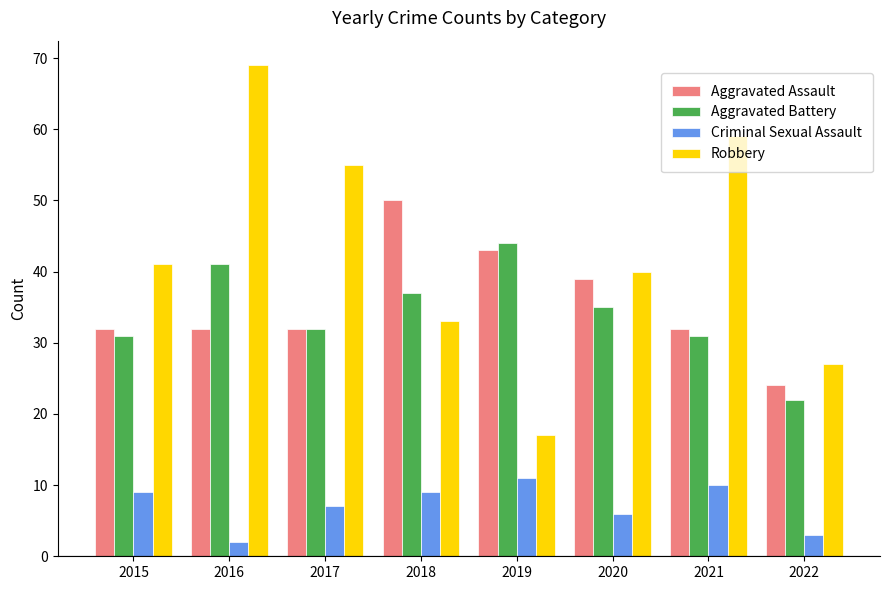

At how many categories does at least one series exceed 46?

4